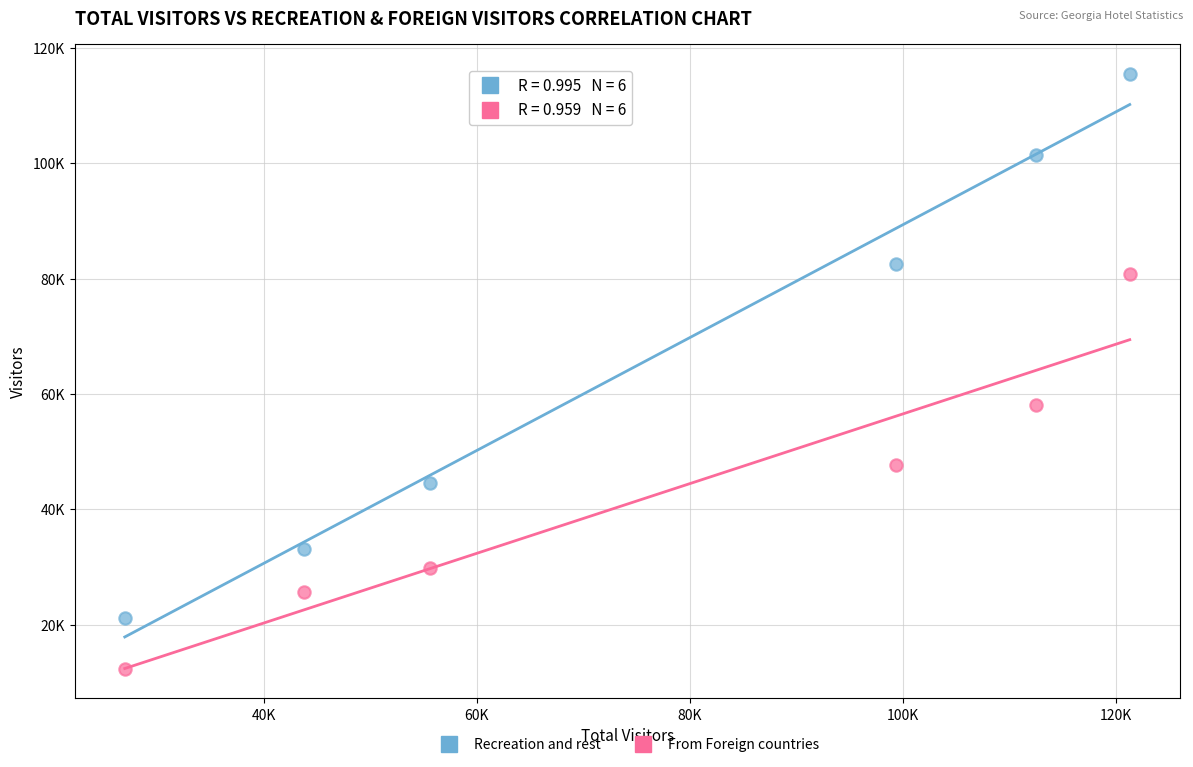

Which series has the largest Y range (max minus min)?

Recreation and rest